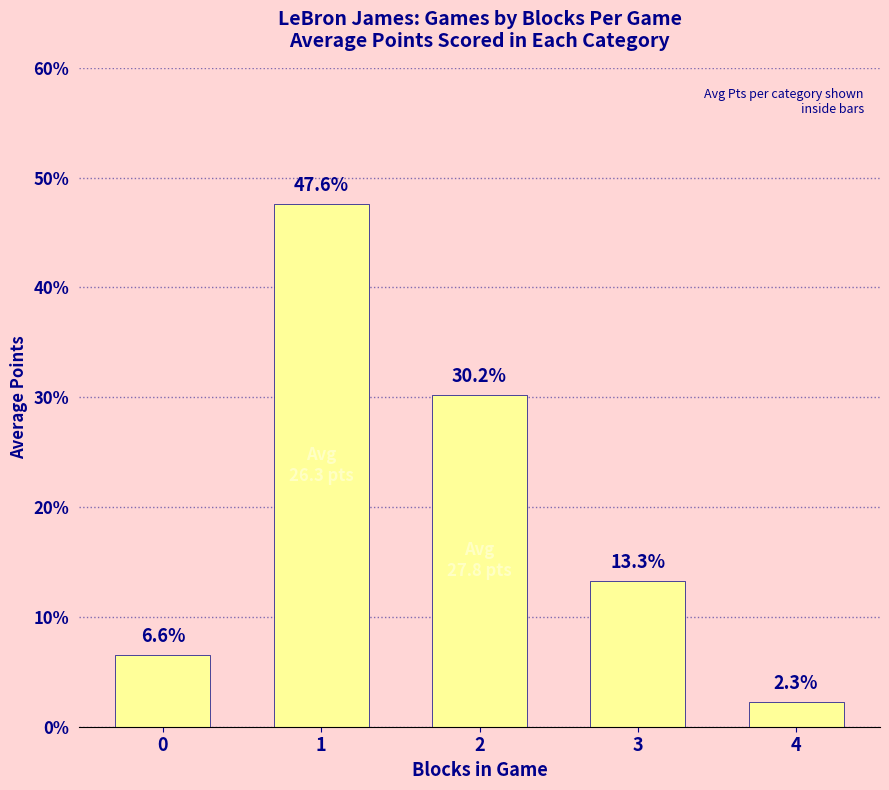

How many categories are shown in the chart?

5